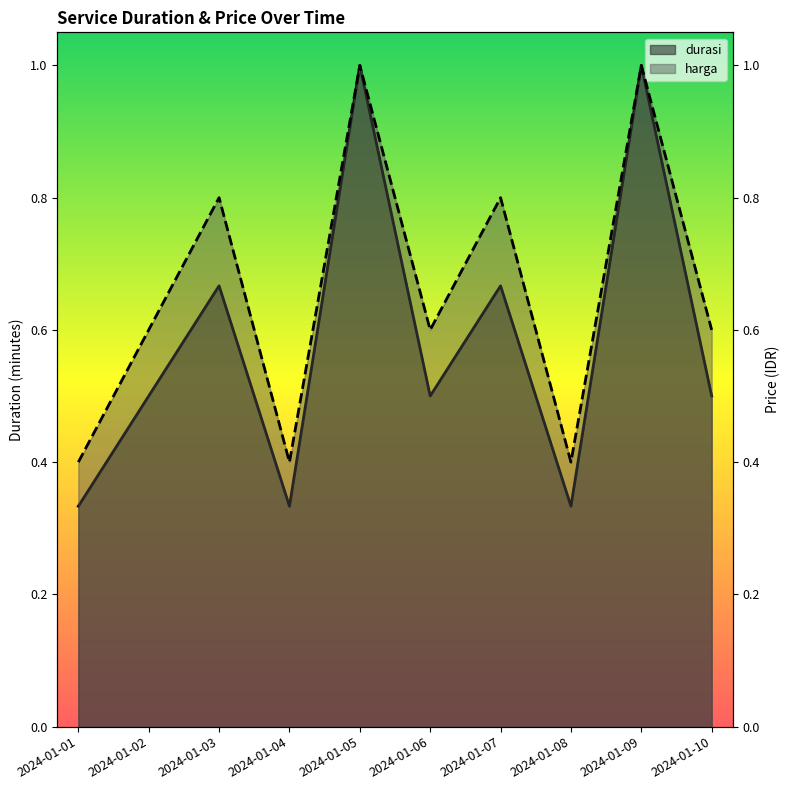

At which label does harga reach its peak?

2024-01-05